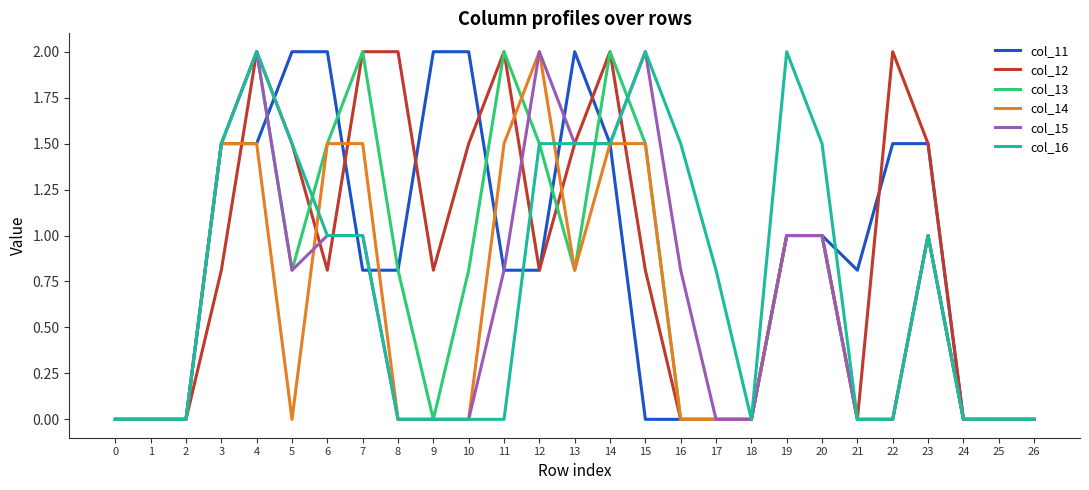

Is this an area chart (filled region under the line)?

No